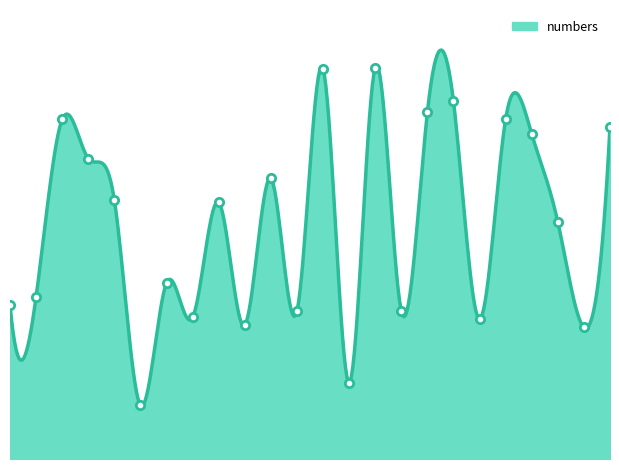

What is the change in value from 4 to 5?

-51705607780